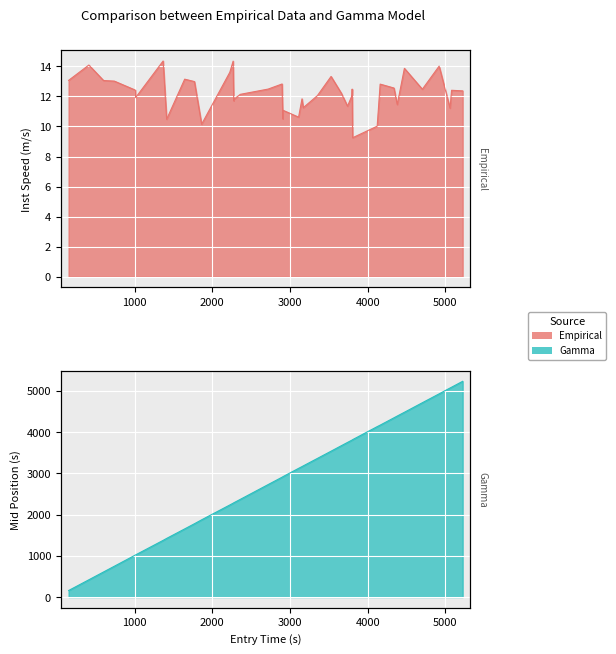

True or false: entry and instspeed cross at least once.

False